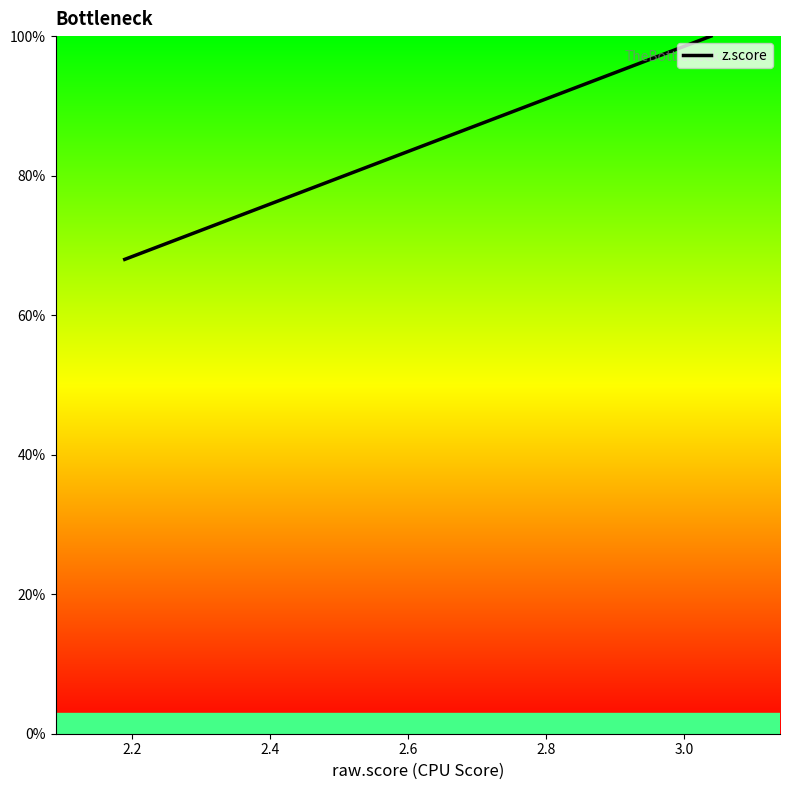

What is the smallest value displayed?

68.0